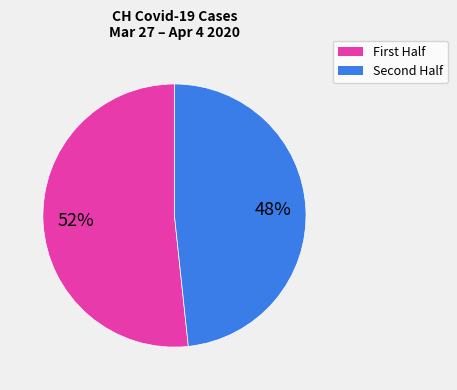

Is there a majority slice in this chart?

Yes